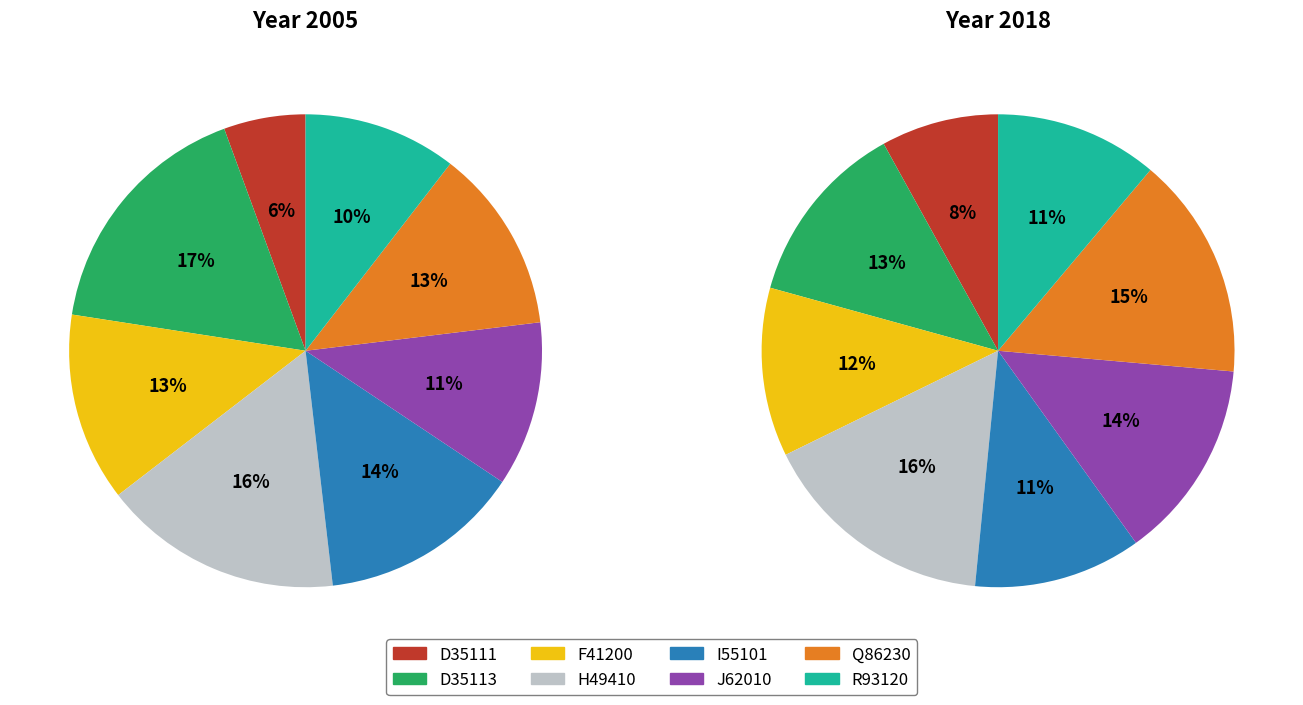

Which category has the smallest portion of the pie?

D35111